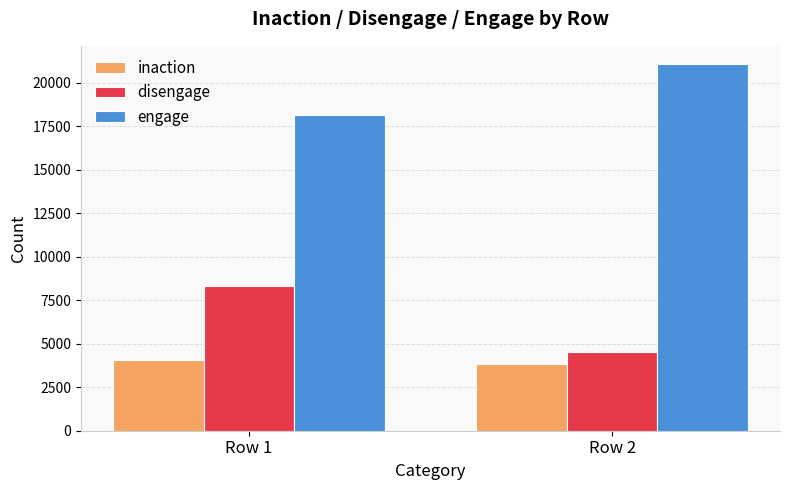

Which series has the largest total across all categories?

engage